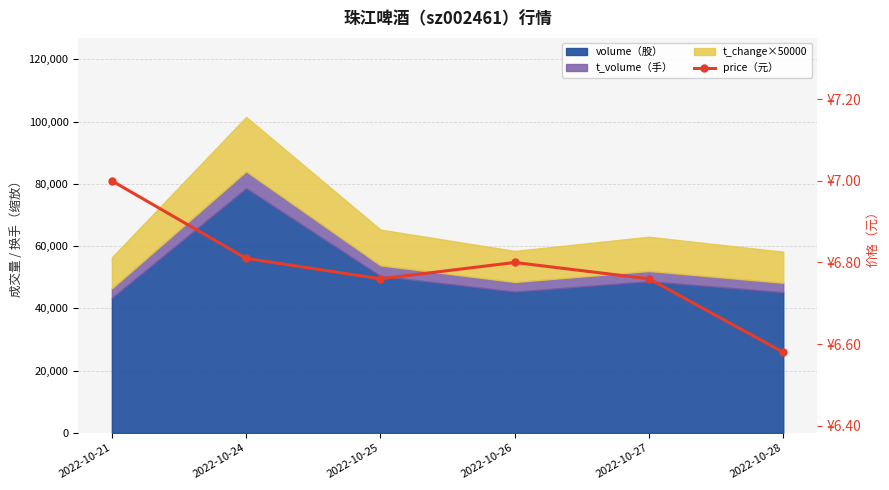

What is the smallest value displayed?

6.6